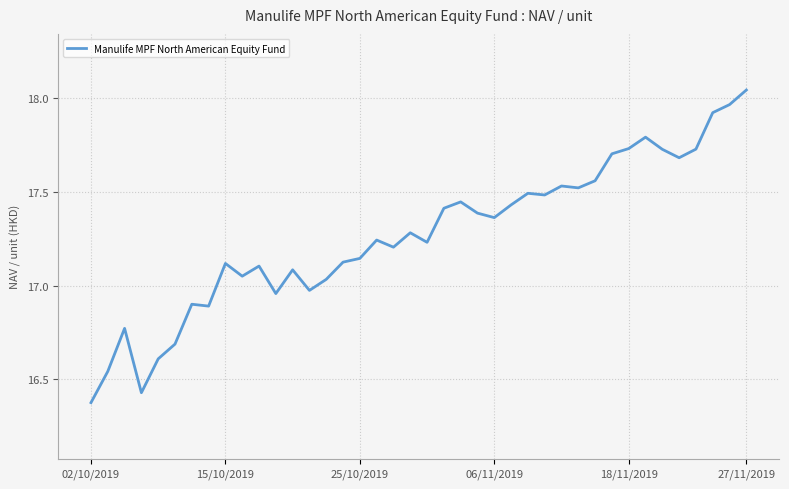

How many lines are shown in the chart?

1